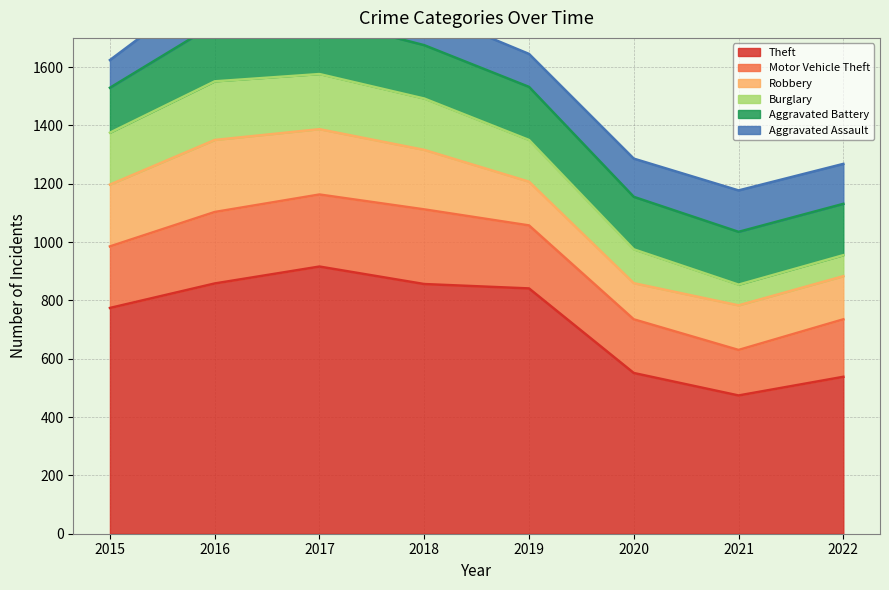

True or false: Burglary has a value of 201 at 2016.

True